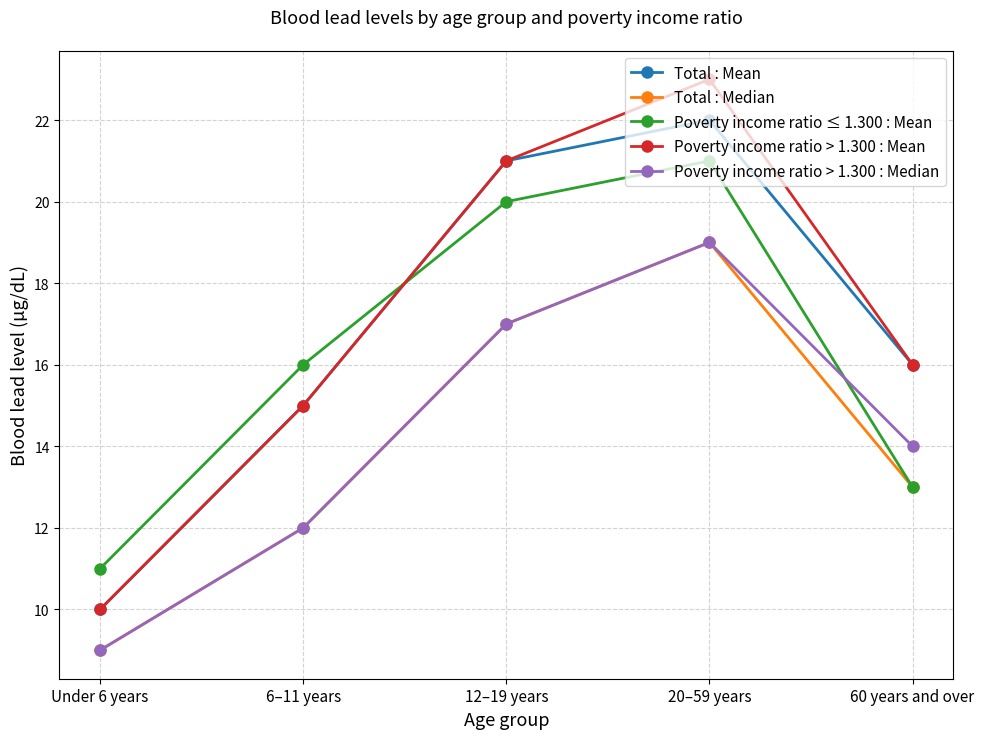

What is the label of the 2nd point from the right?

20–59 years